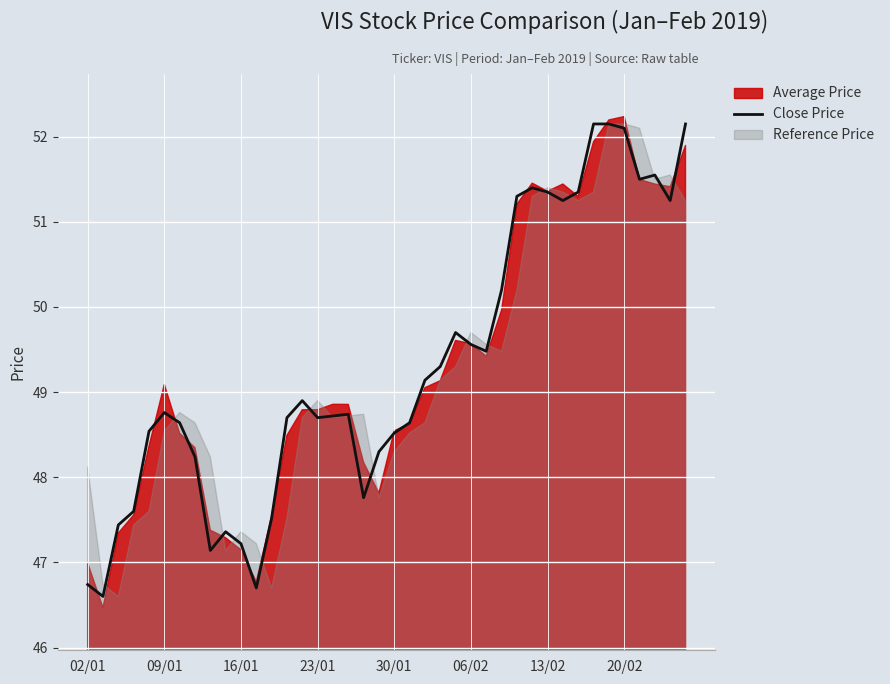

True or false: Close Price has a value of 51.4 at 13/02.

True